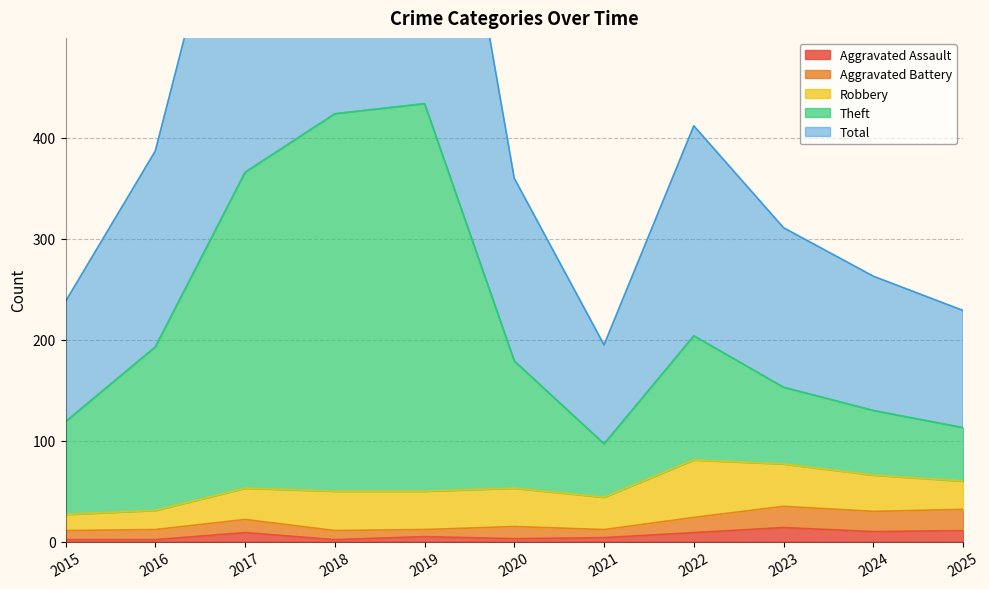

The Theft series shows 246 at 2017. True or false?

False